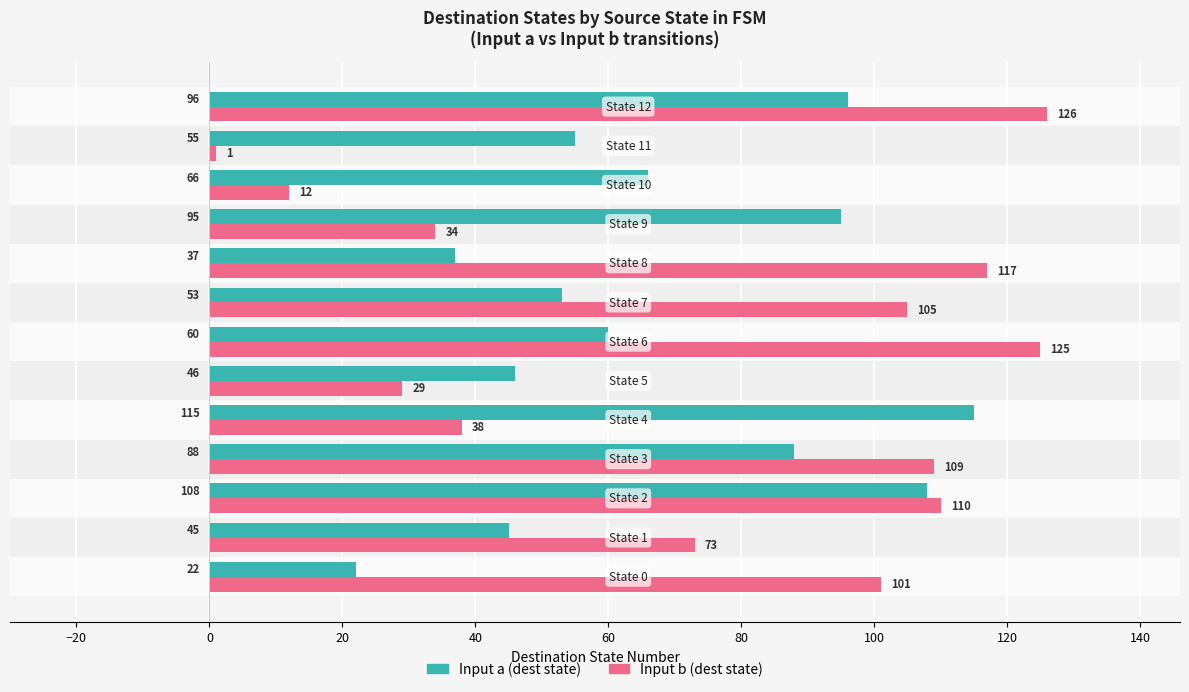

Which series has the widest spread of values?

Input b (dest state)